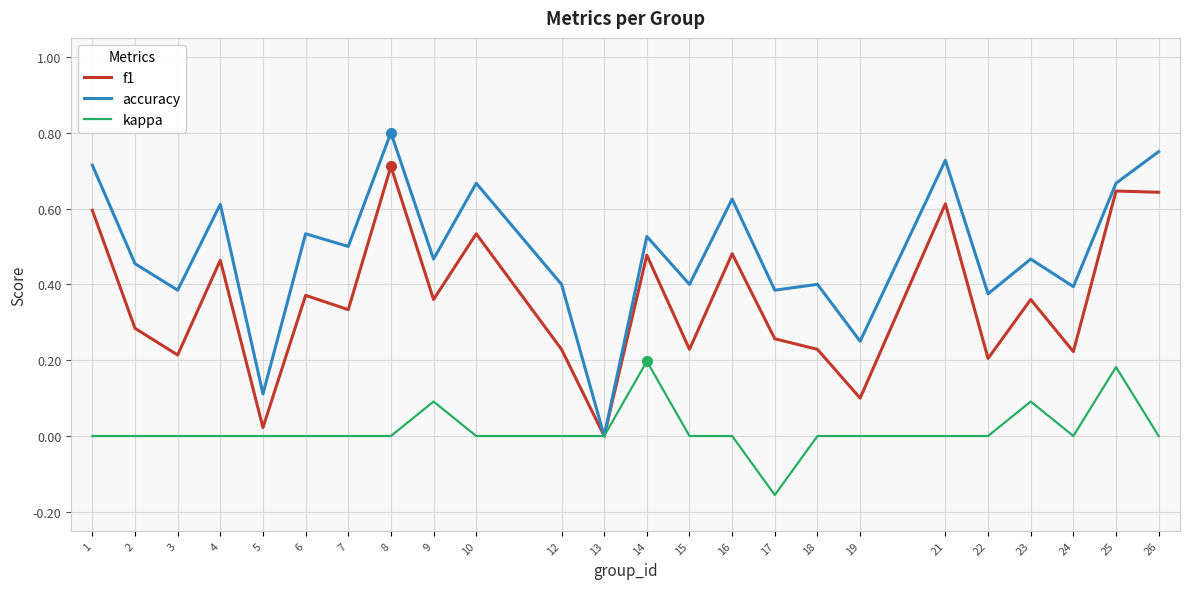

The value of accuracy at 7 is 0.1. True or false?

False